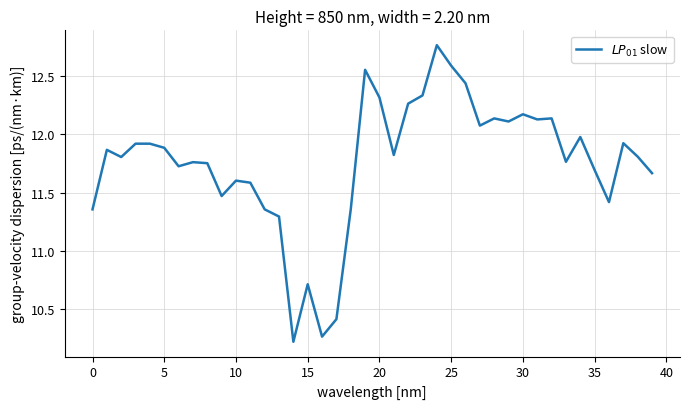

What is the minimum value shown in the chart?

10.2